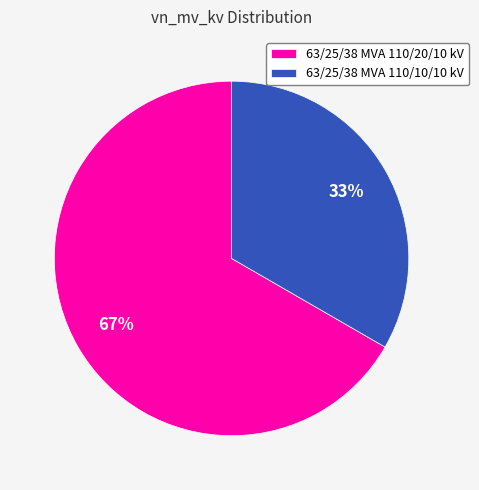

True or false: 63/25/38 MVA 110/20/10 kV accounts for 67% of the total.

True